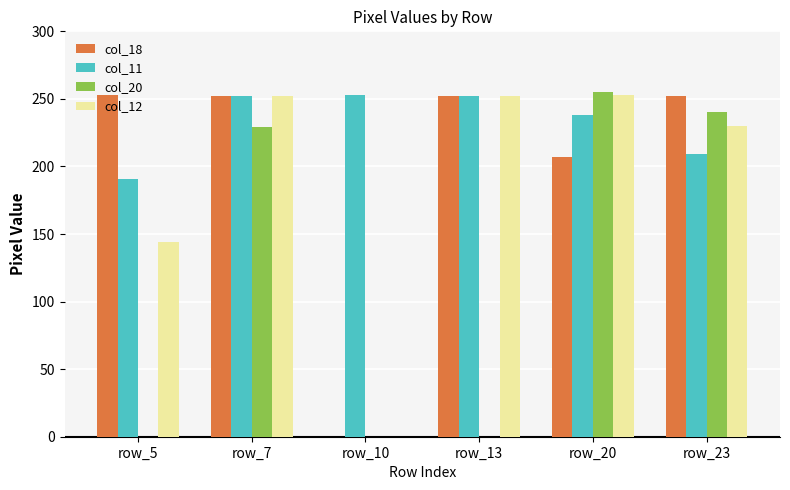

The value of col_11 at row_20 is 343. True or false?

False